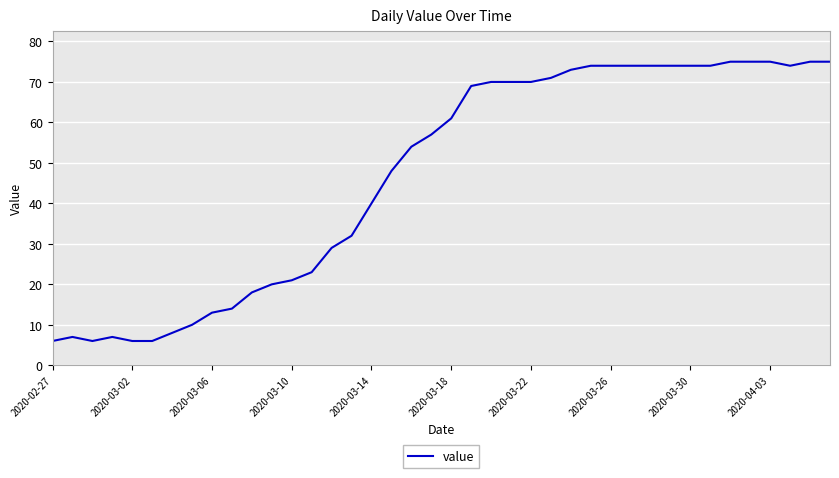

What is the greatest value displayed?

75